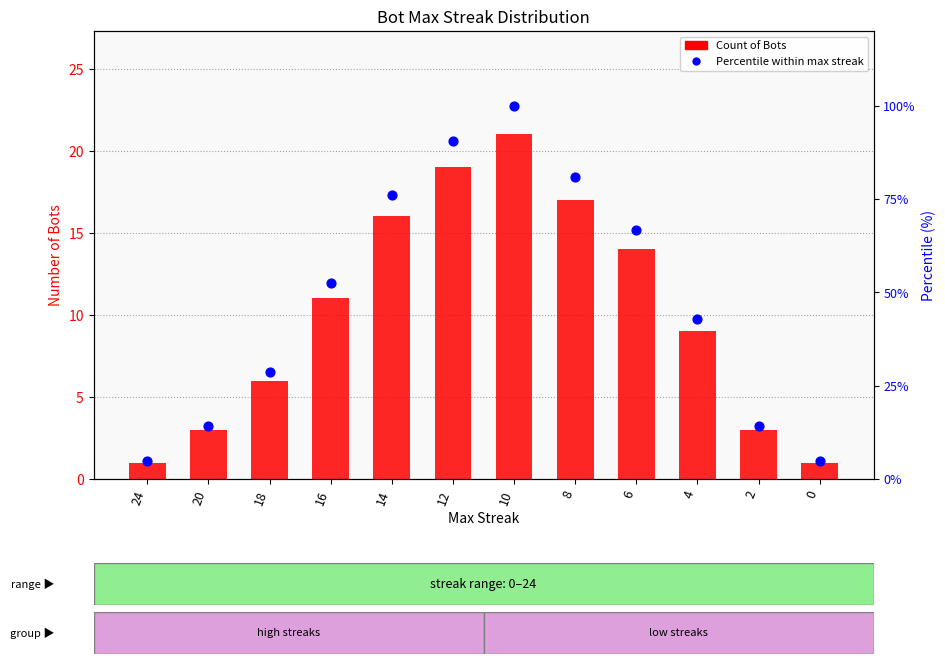

Which series has the largest total across all categories?

Percentile (%)